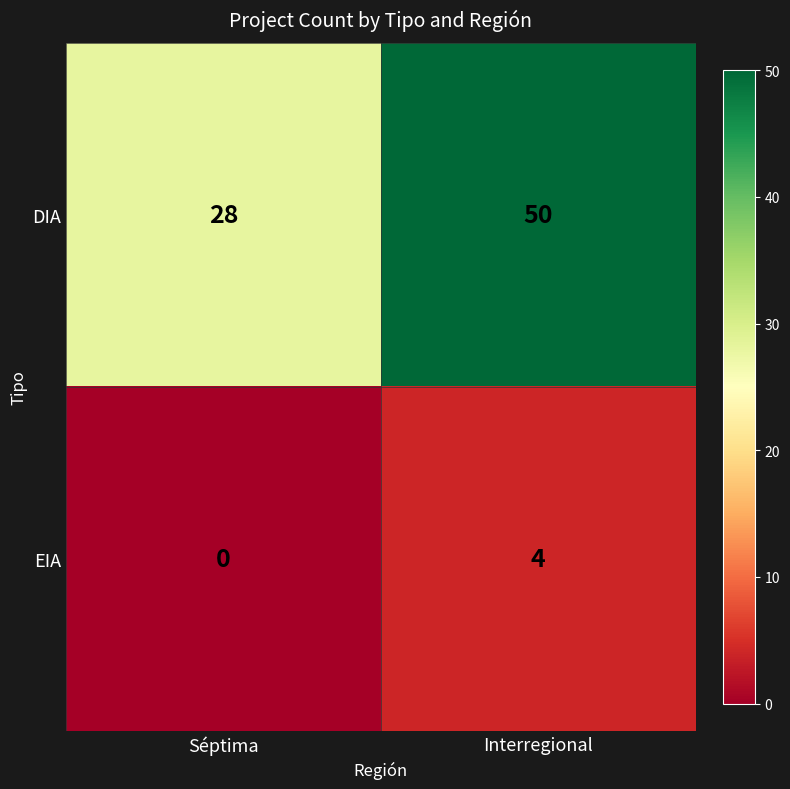

What is the sum of all DIA values?

78